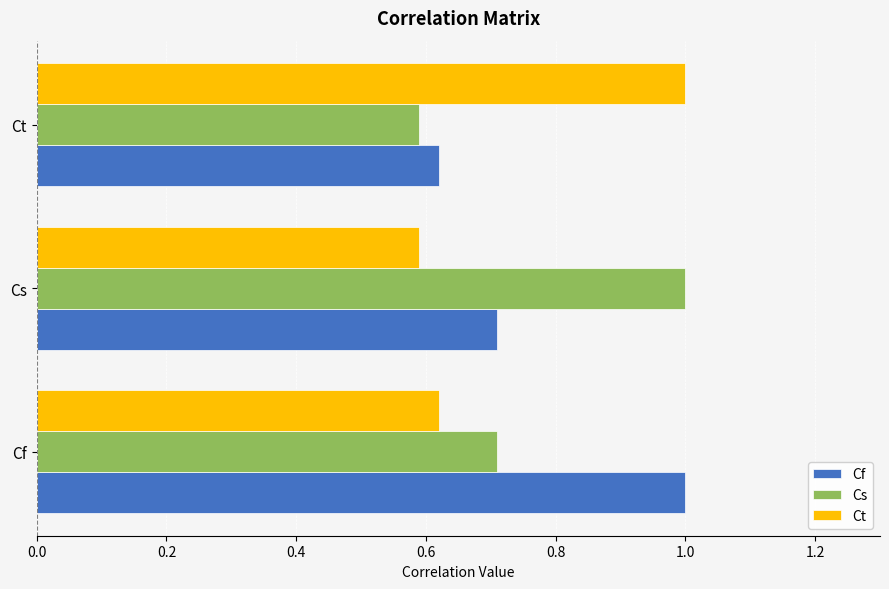

Is the value of Cs at Ct greater than the value of Cf at Cs?

No